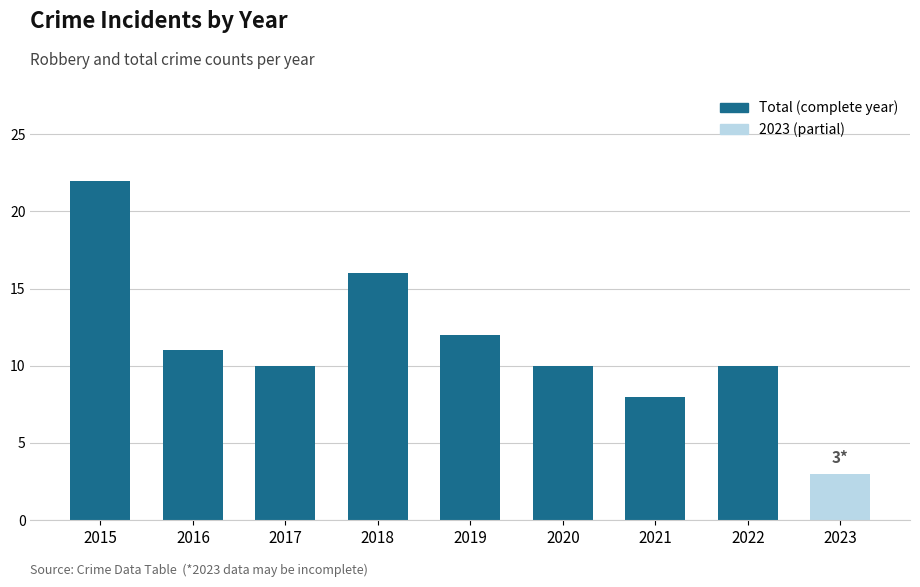

Which label corresponds to the smallest value in the chart?

2023